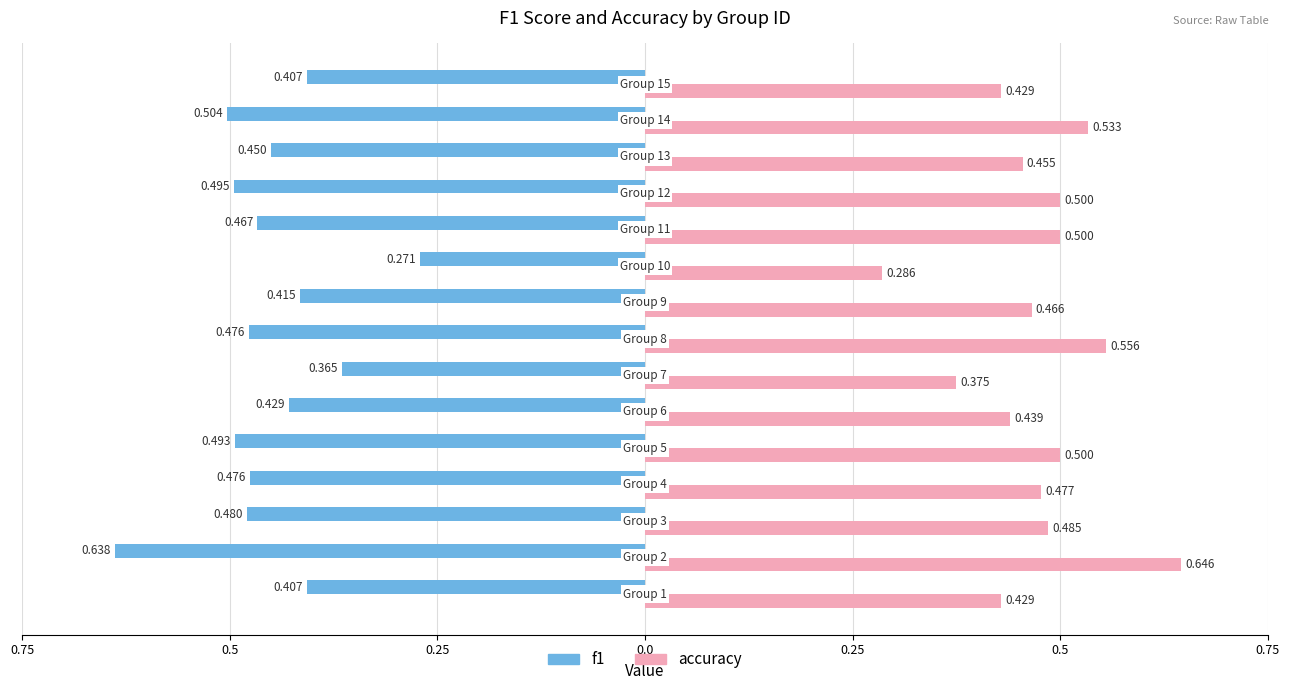

What are all the series names shown in the legend?

f1, accuracy